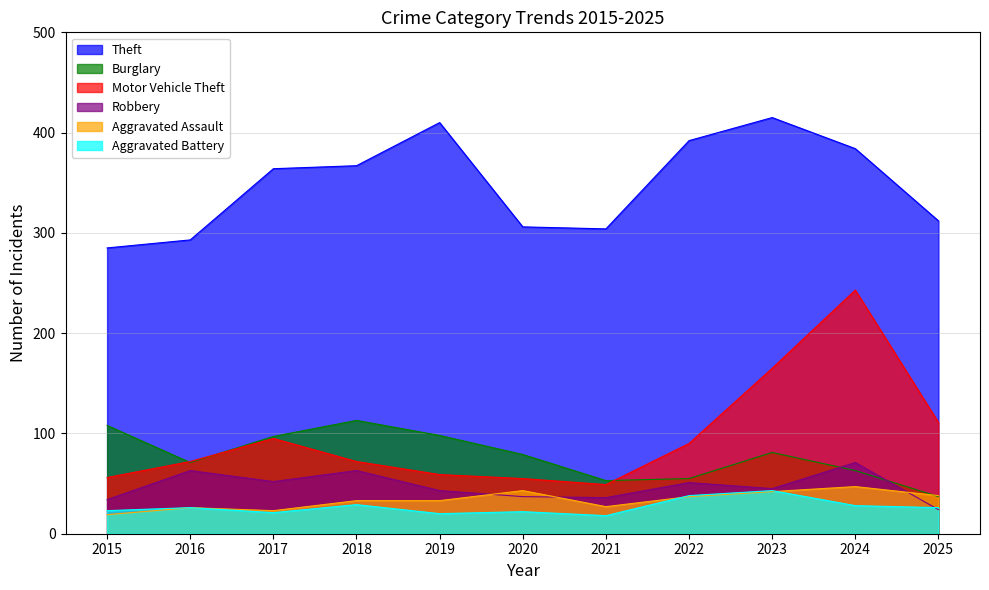

List the labels in order of Motor Vehicle Theft value, largest first.

2024, 2023, 2025, 2017, 2022, 2016, 2018, 2019, 2015, 2020, 2021